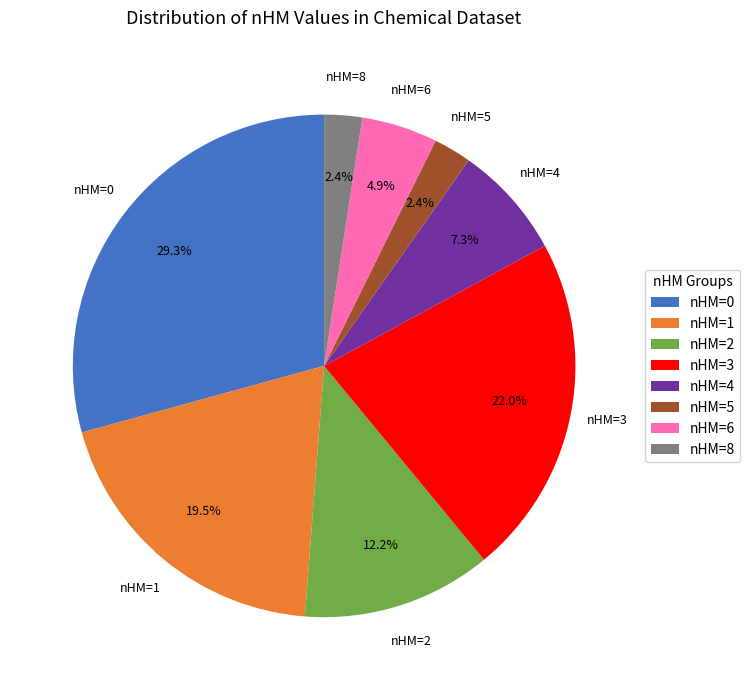

To the nearest percent, what portion does nHM=3 represent?

22%